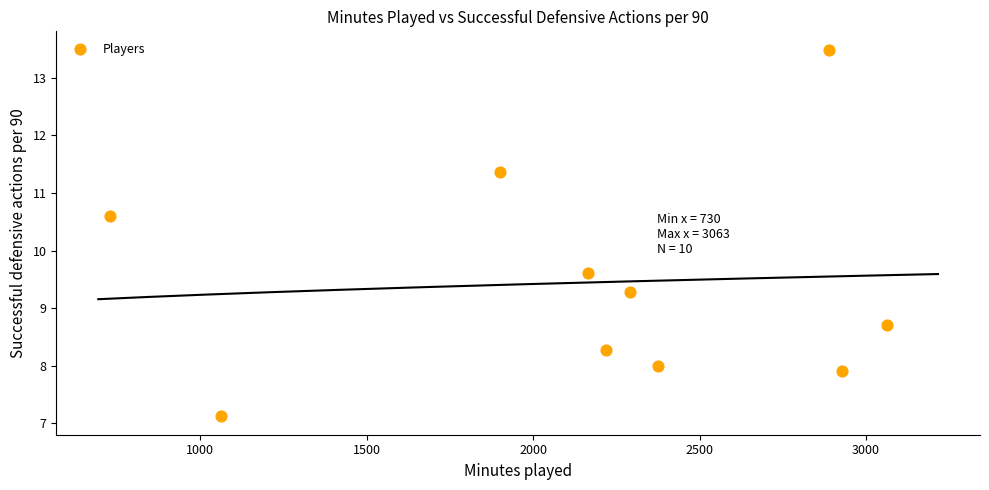

What Y value in the scatter plot is closest to 10?

9.6